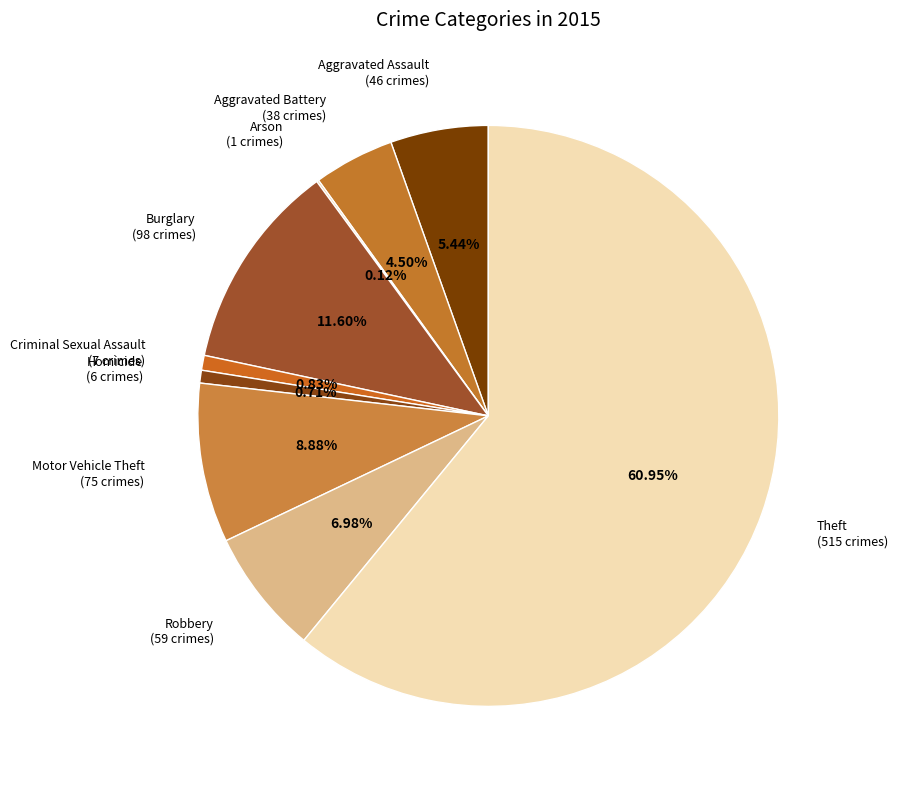

Do Burglary (98 crimes) and Theft (515 crimes) together represent more than half of the pie?

Yes